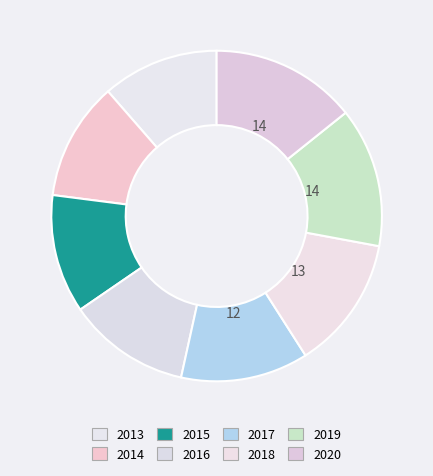

Does 2019 account for over 50% of the chart?

No